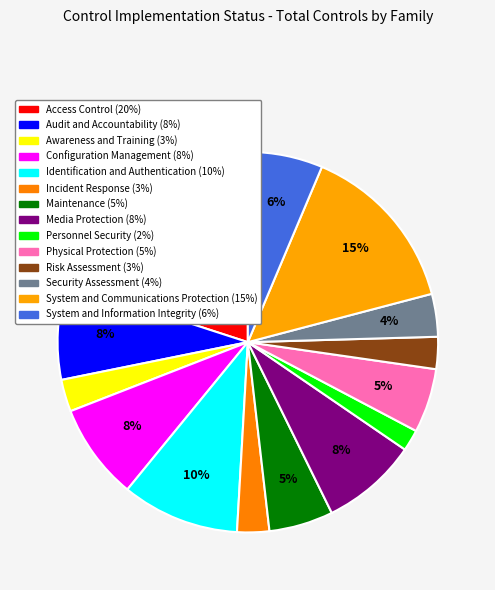

Do System and Information Integrity and Personnel Security together represent more than half of the pie?

No